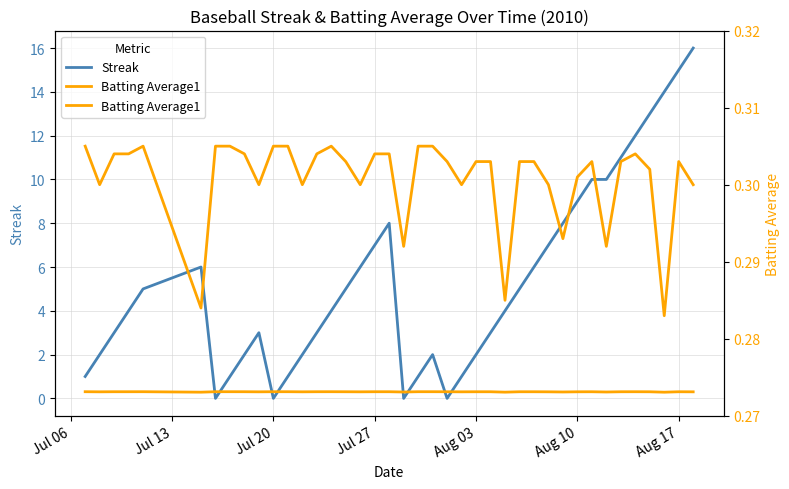

At which label does Batting Average1 reach its peak?

Jul 06